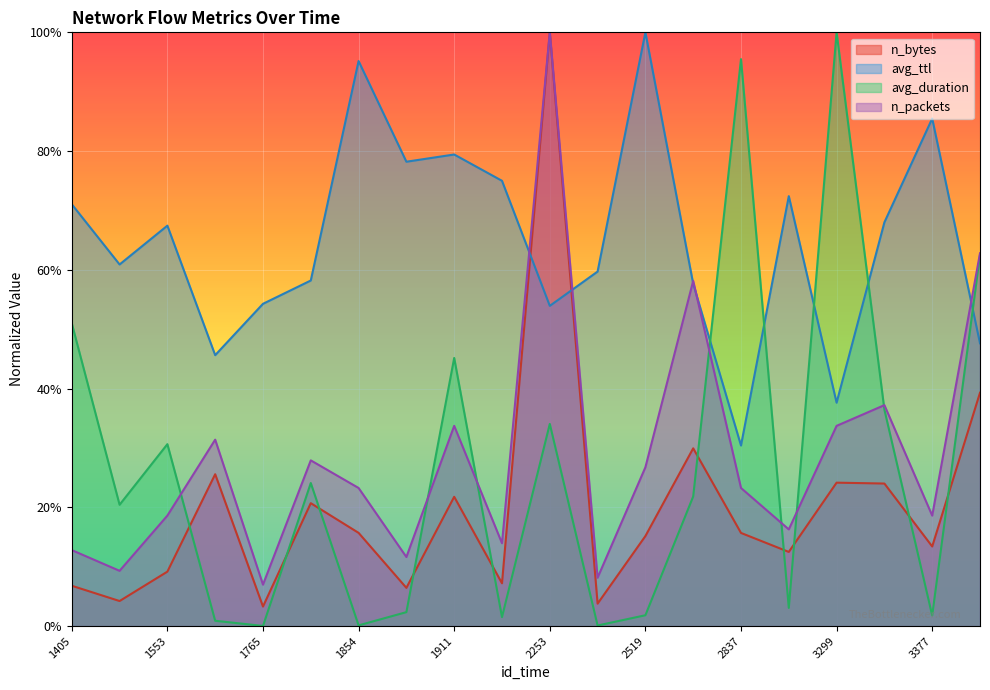

Reading left to right, extract all data points from this chart.

n_bytes: 1405=0.1	1471=0.0	1553=0.1	1585=0.3	1765=0.0	1841=0.2	1854=0.2	1877=0.1	1911=0.2	1969=0.1	2253=1.0	2397=0.0	2519=0.2	2705=0.3	2837=0.2	3078=0.1	3299=0.2	3355=0.2	3377=0.1	3494=0.4
avg_ttl: 1405=0.7	1471=0.6	1553=0.7	1585=0.5	1765=0.5	1841=0.6	1854=1.0	1877=0.8	1911=0.8	1969=0.7	2253=0.5	2397=0.6	2519=1.0	2705=0.6	2837=0.3	3078=0.7	3299=0.4	3355=0.7	3377=0.9	3494=0.5
avg_duration: 1405=0.5	1471=0.2	1553=0.3	1585=0.0	1765=0.0	1841=0.2	1854=0.0	1877=0.0	1911=0.5	1969=0.0	2253=0.3	2397=0.0	2519=0.0	2705=0.2	2837=1.0	3078=0.0	3299=1.0	3355=0.4	3377=0.0	3494=0.6
n_packets: 1405=0.1	1471=0.1	1553=0.2	1585=0.3	1765=0.1	1841=0.3	1854=0.2	1877=0.1	1911=0.3	1969=0.1	2253=1.0	2397=0.1	2519=0.3	2705=0.6	2837=0.2	3078=0.2	3299=0.3	3355=0.4	3377=0.2	3494=0.6